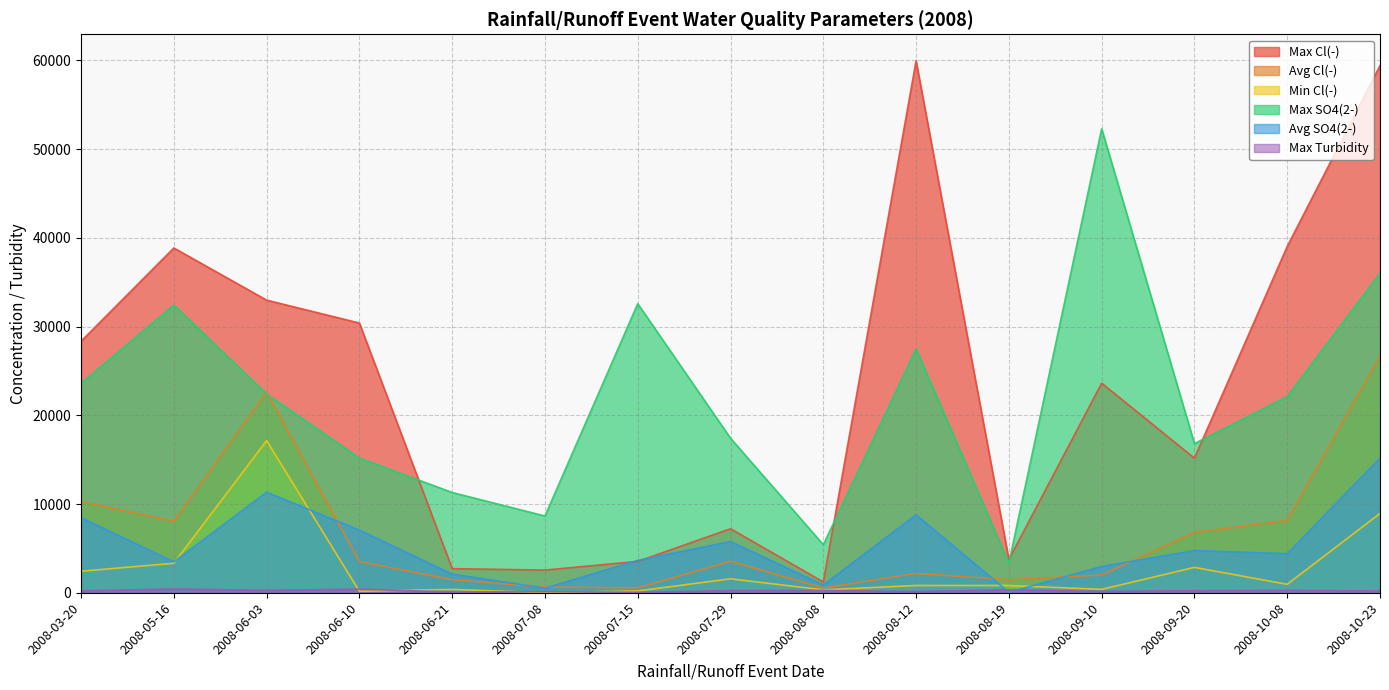

What value does the Avg SO4(2-) series have at 2008-07-29?

5769.0